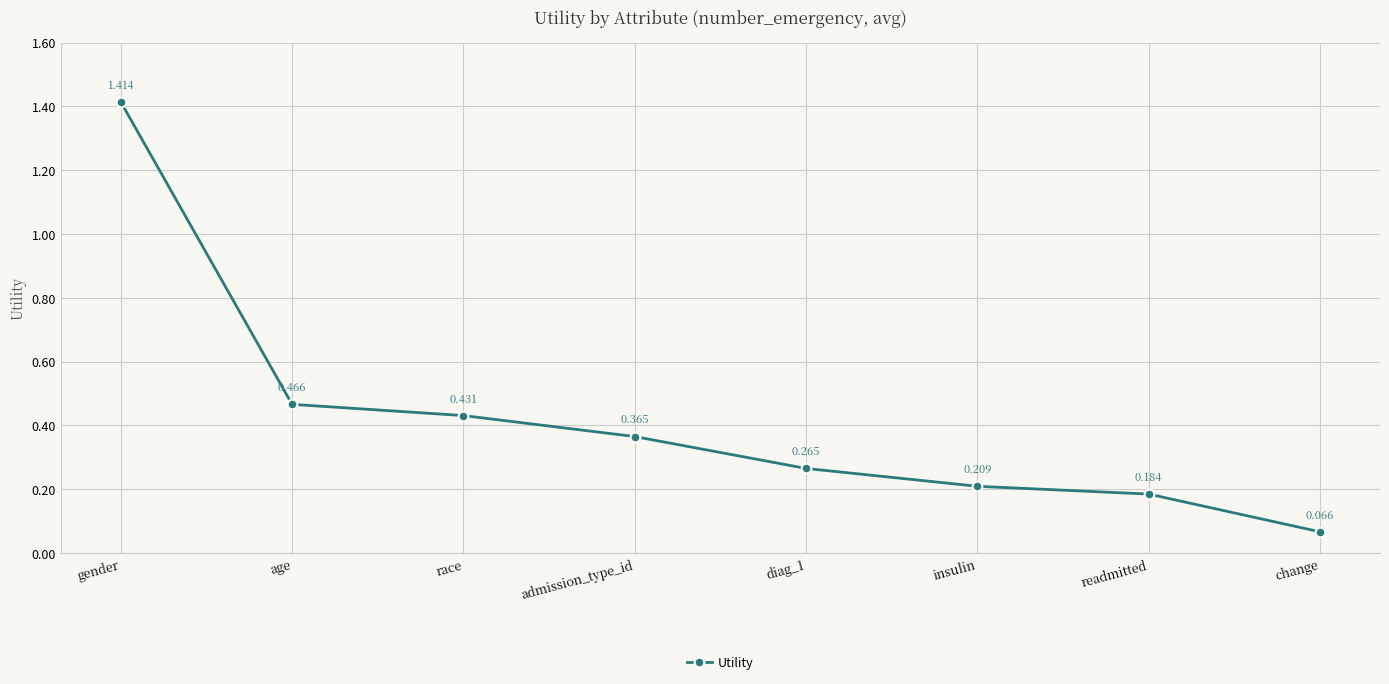

True or false: there are more than 2 points higher than both neighbors.

False